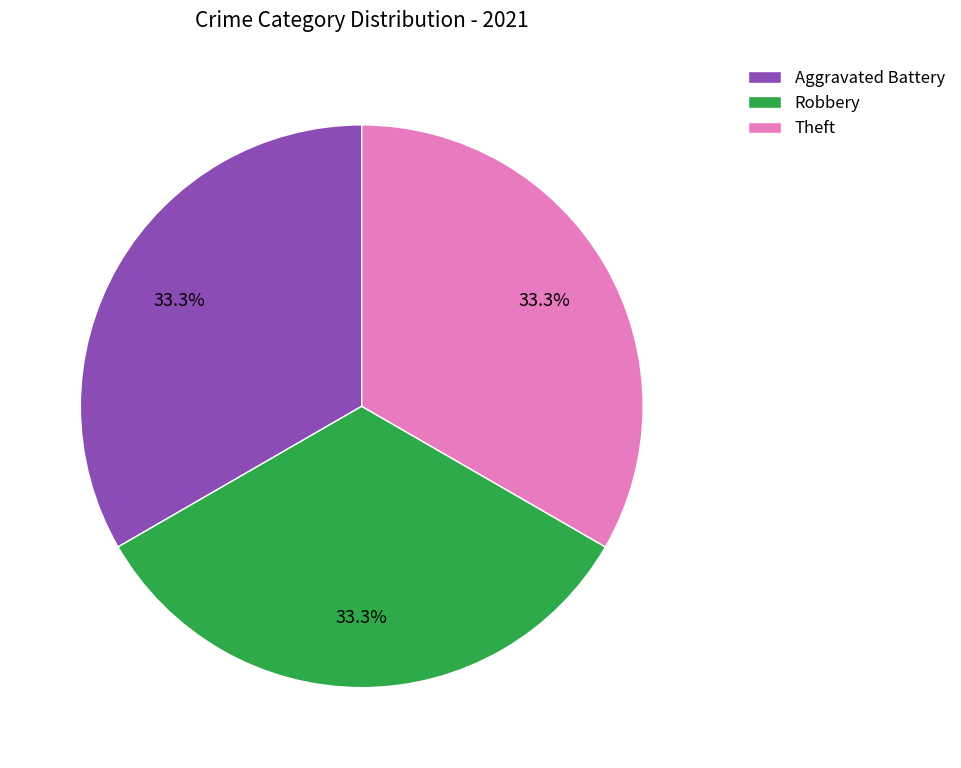

What is the ratio of the value at Theft to the value at Robbery?

1.0